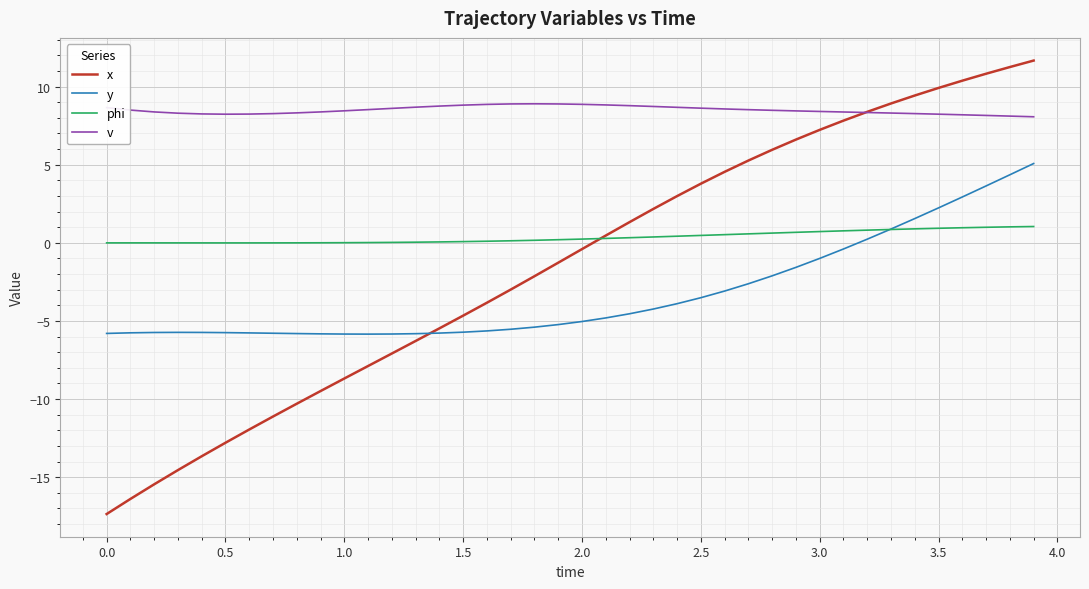

Which series has the largest range (max minus min)?

x